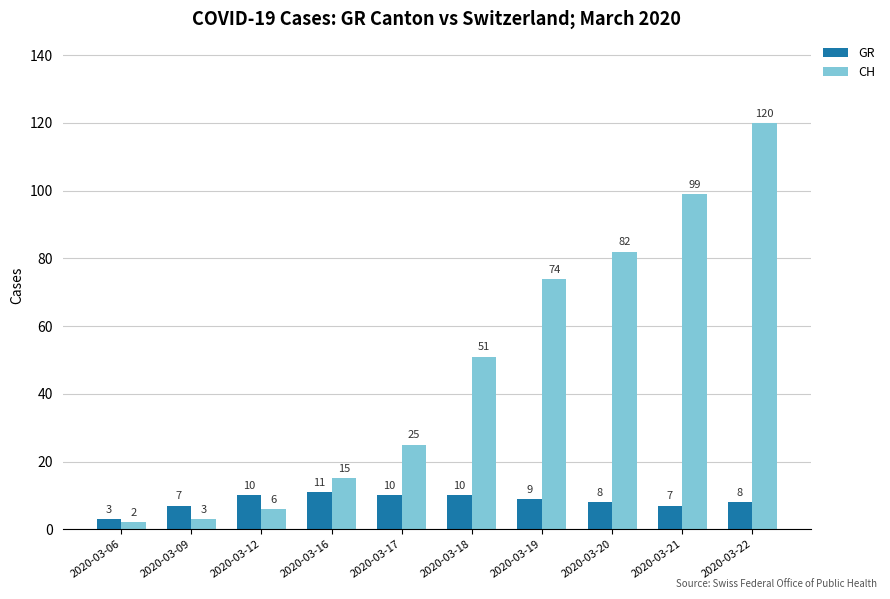

What is the difference between the maximum and minimum values in the GR series?

8